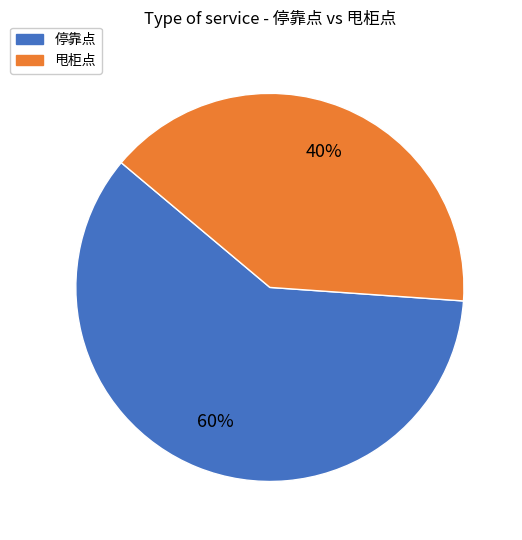

Which category has the biggest portion of the pie?

停靠点